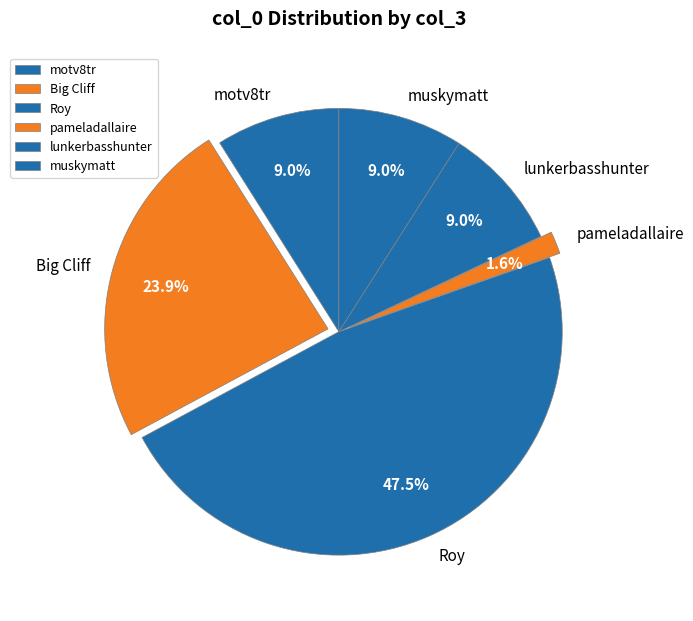

Which has a higher value, muskymatt or Roy?

Roy